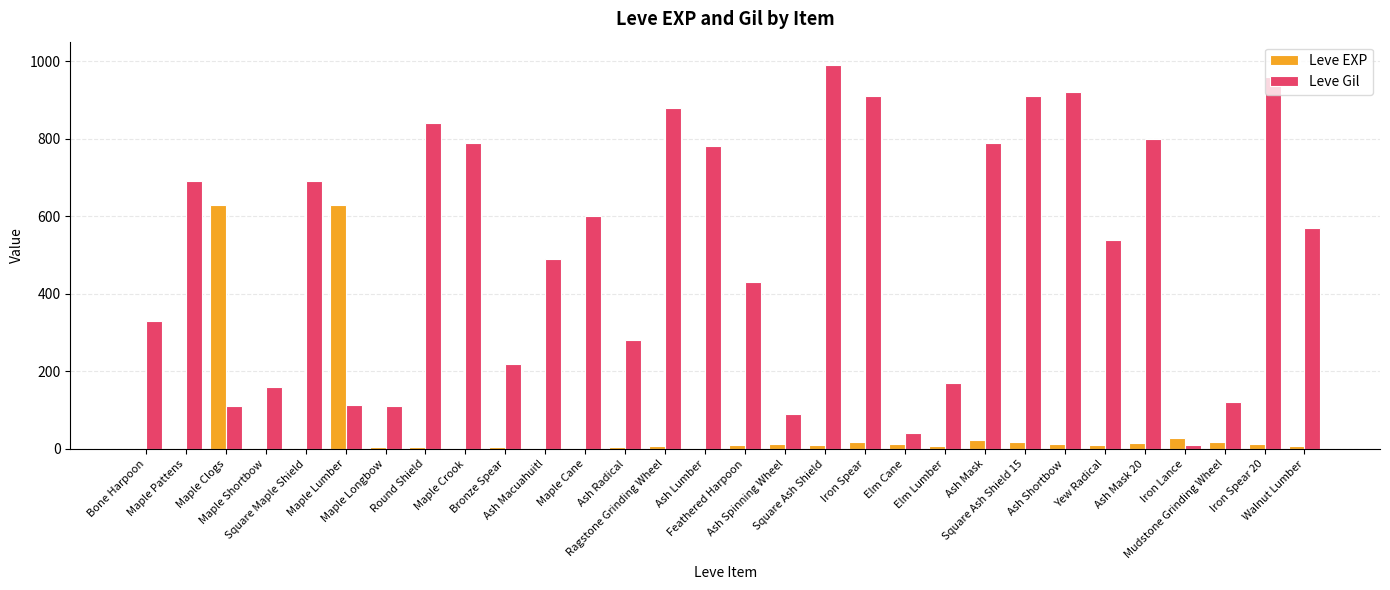

What is the maximum value shown in the chart?

990